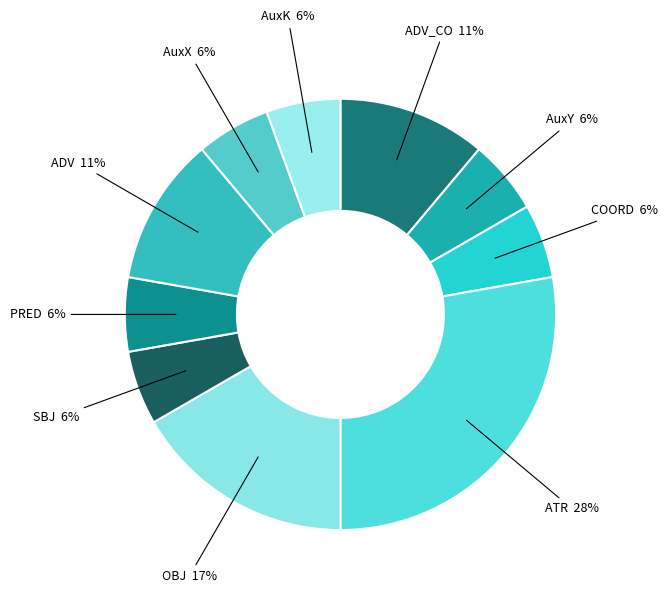

How many segments does this pie chart have?

10